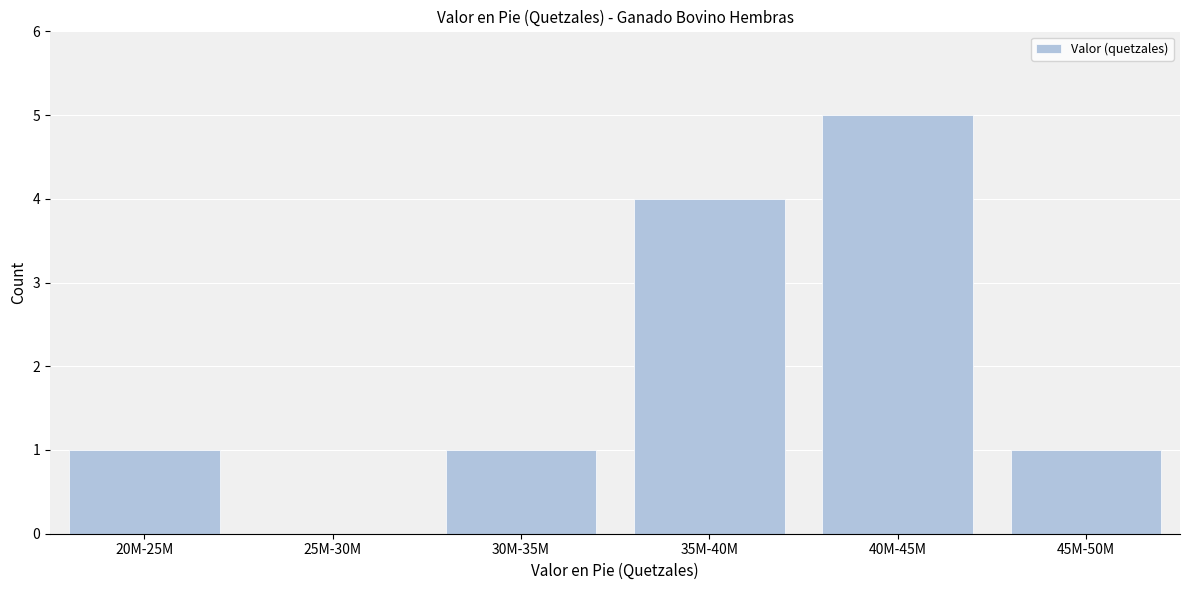

Reading left to right, transcribe all the data shown in this chart.

20M-25M=1	25M-30M=0	30M-35M=1	35M-40M=4	40M-45M=5	45M-50M=1